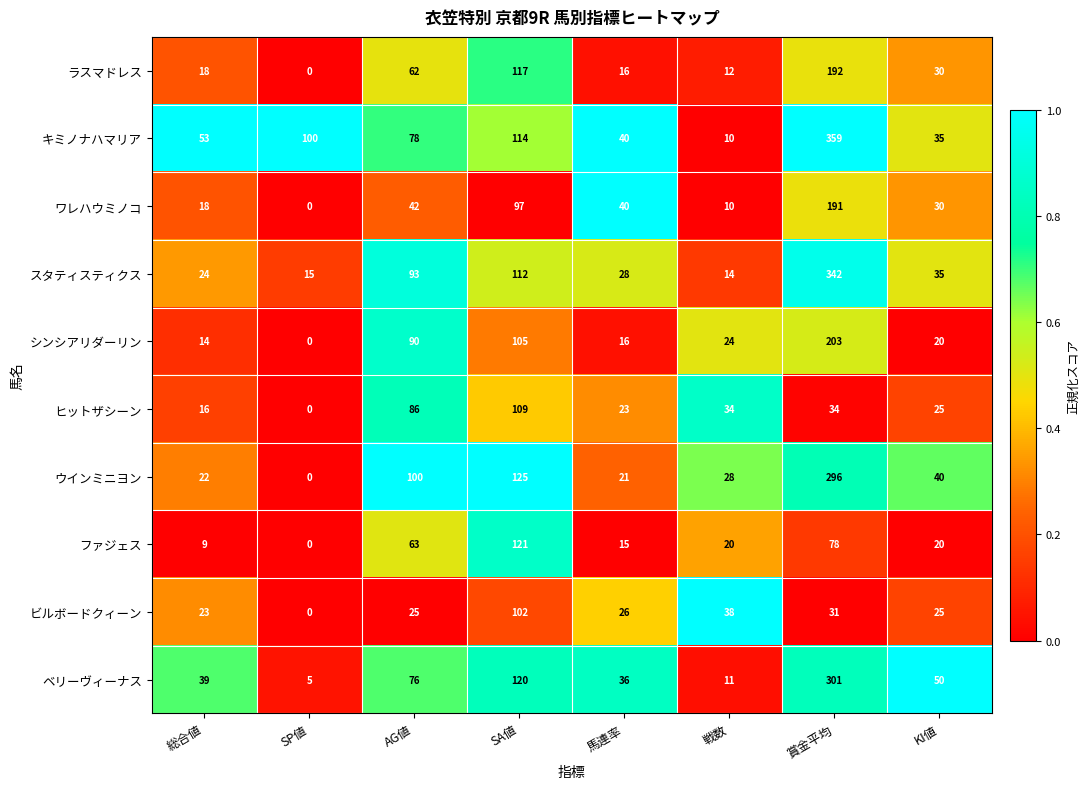

Read the ウインミニヨン value at 賞金平均.

296